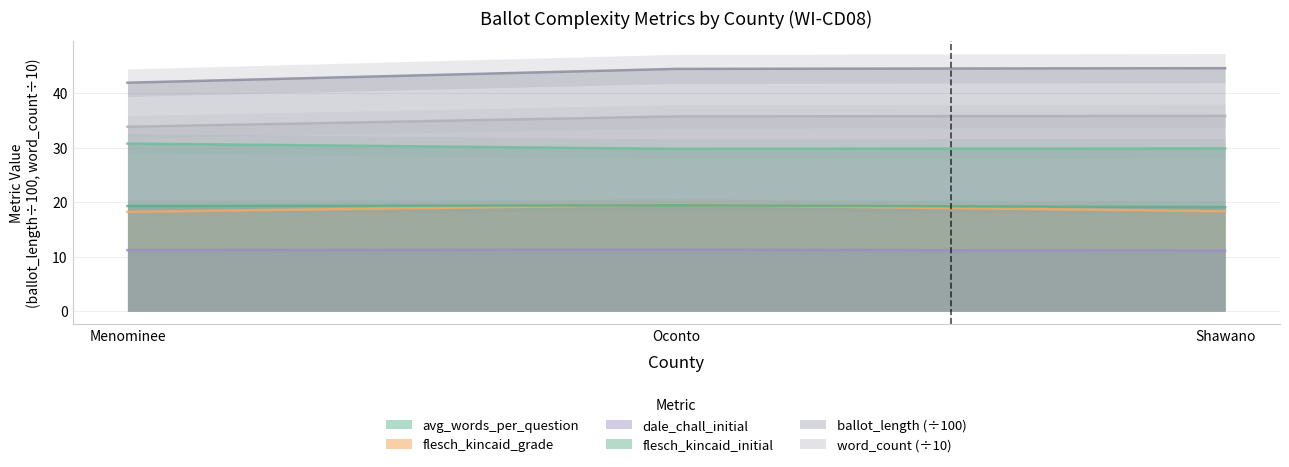

Which series has the widest spread of values?

ballot_length